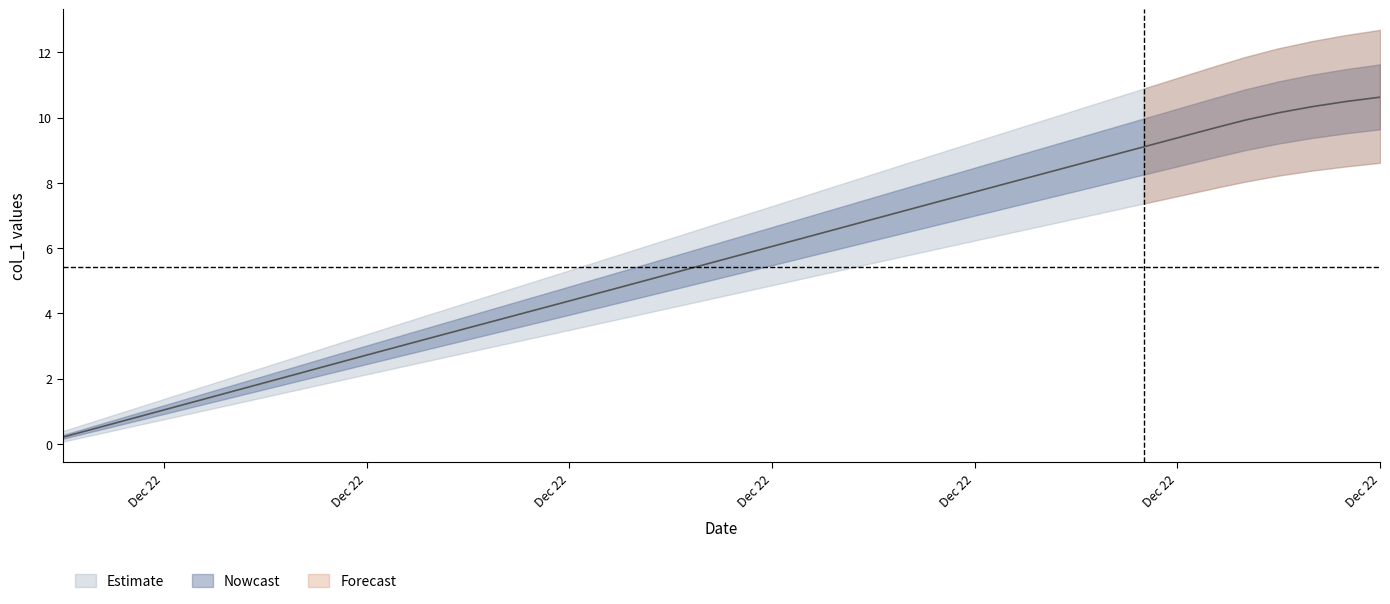

What is the value of the 38th point from the left?

10.3